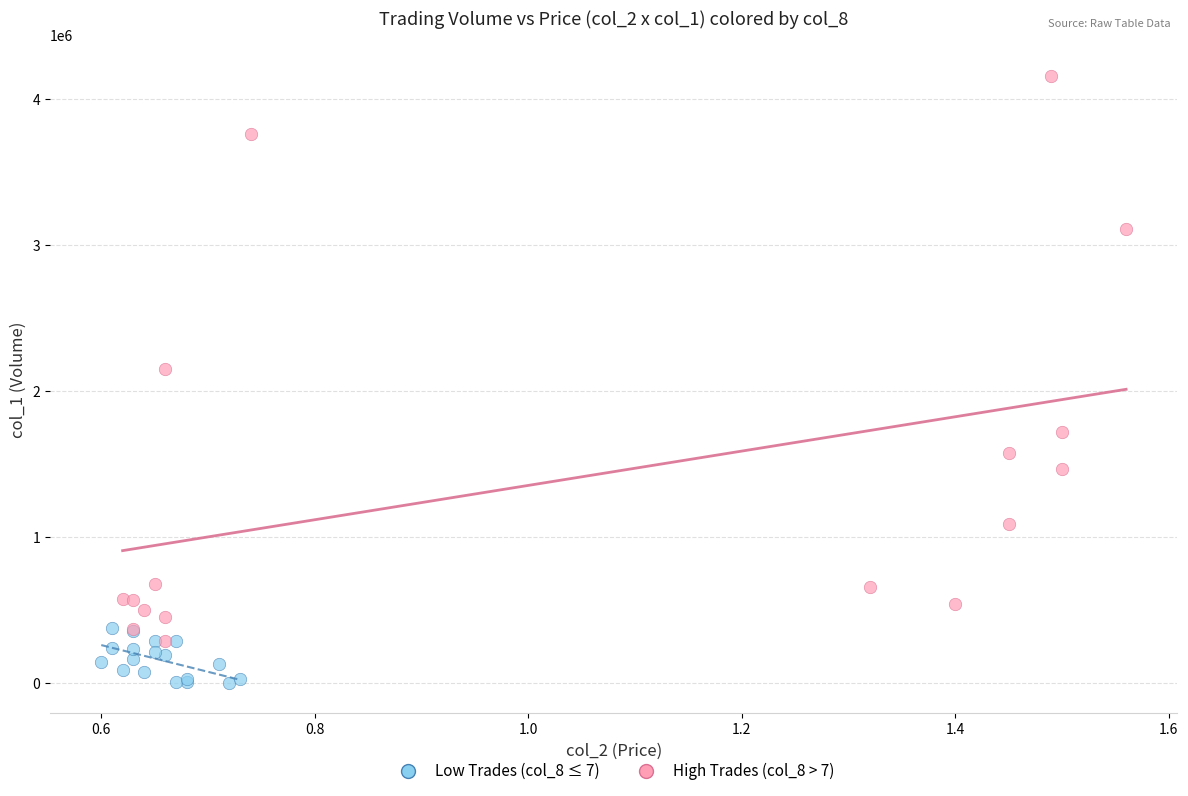

Which series reaches the minimum Y coordinate?

Low Trades (col_8 ≤ 7)